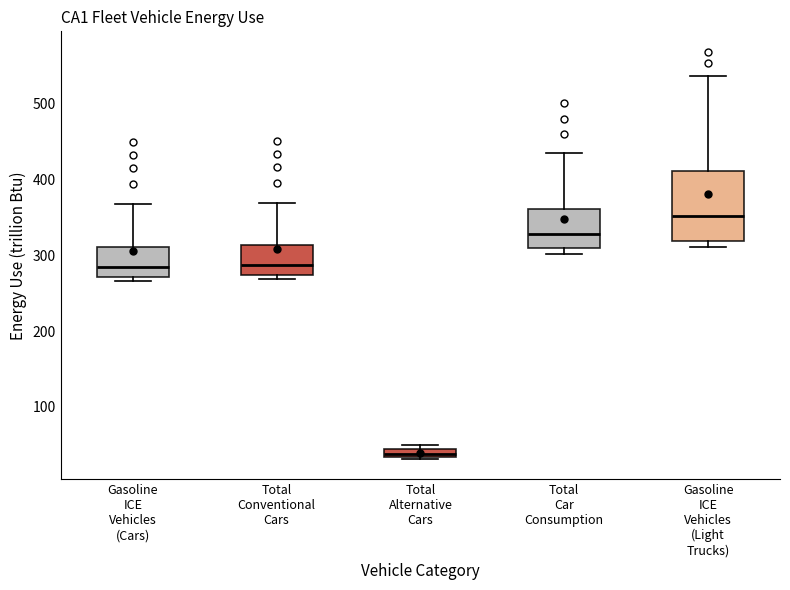

Which box's median line is the lowest?

Total Alternative Cars